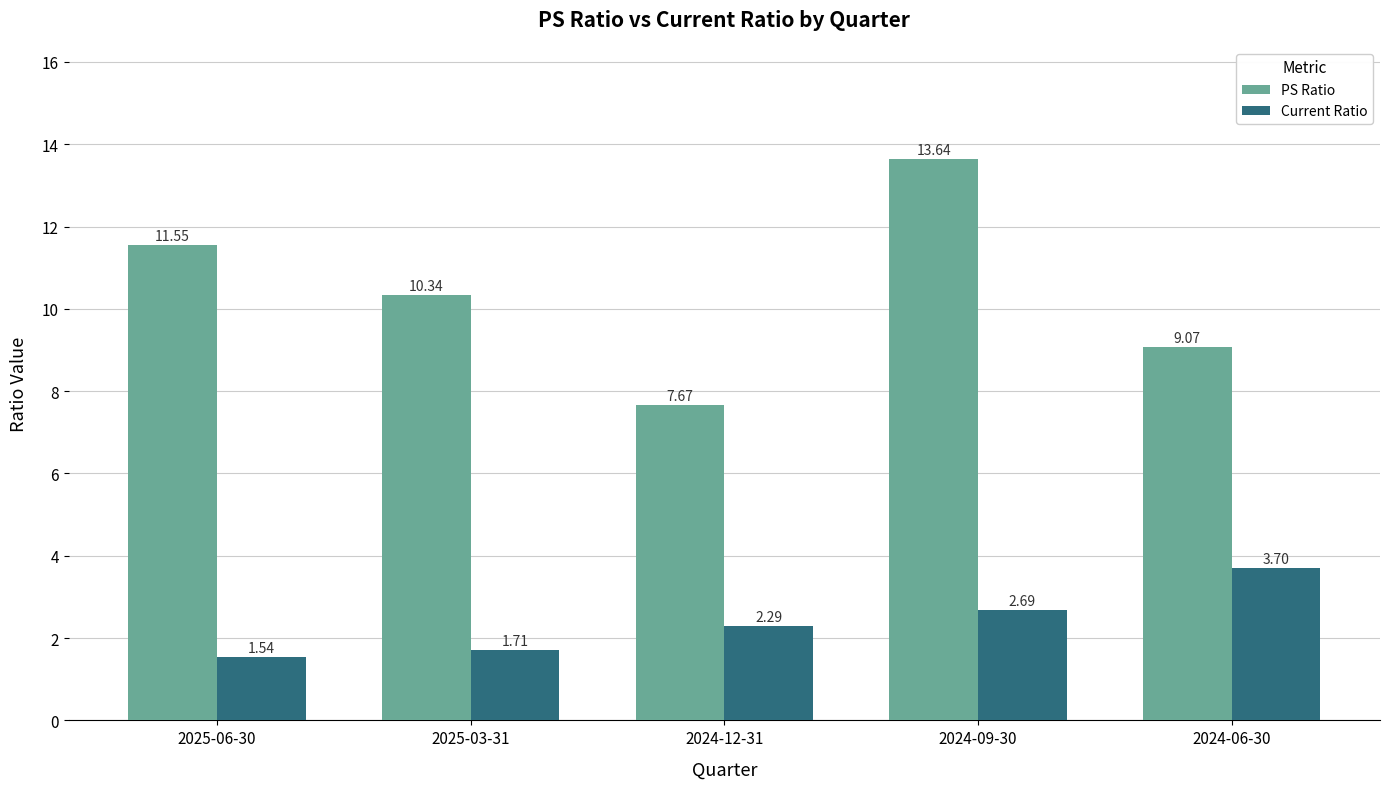

What is the difference between the maximum and second lowest values in the PS Ratio series?

4.6